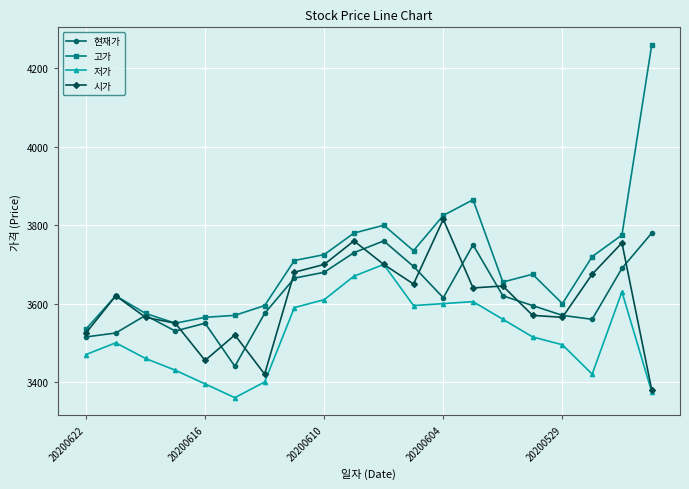

Which series has the largest range (max minus min)?

고가